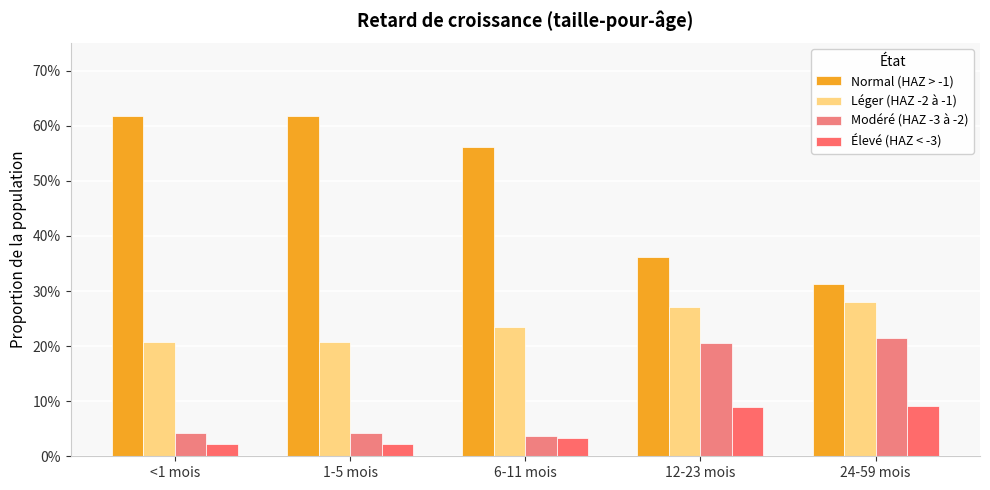

At how many categories does at least one series exceed 0?

5